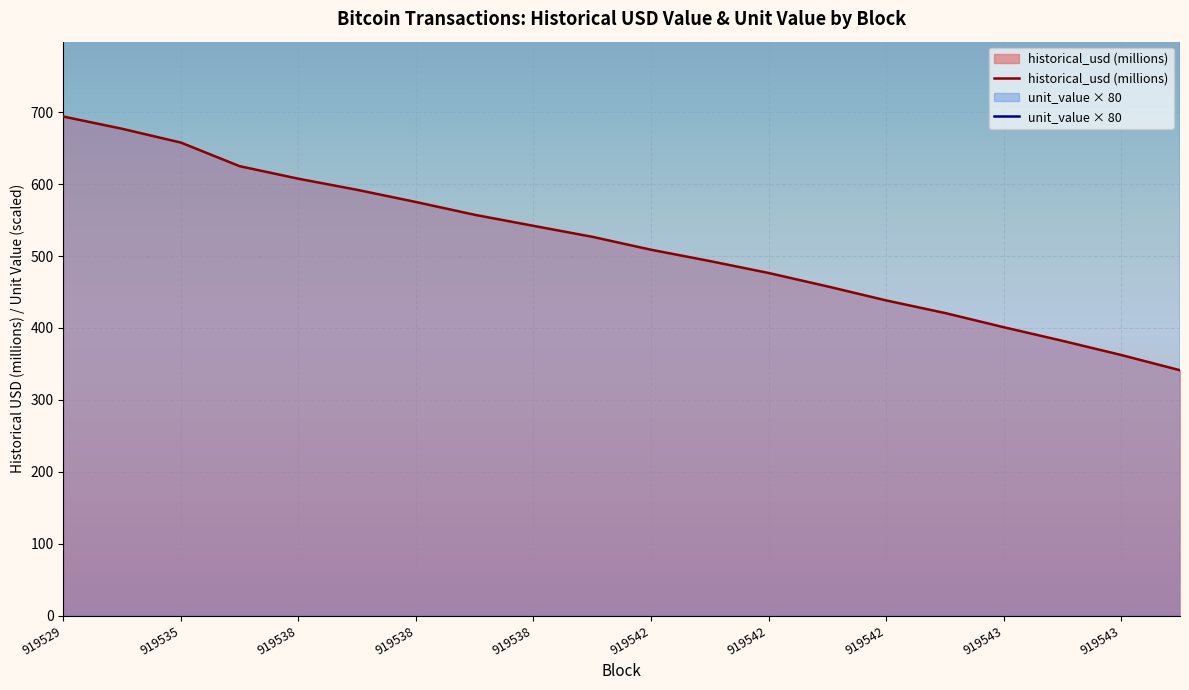

How many data points in historical_usd_billions are above 526?

10